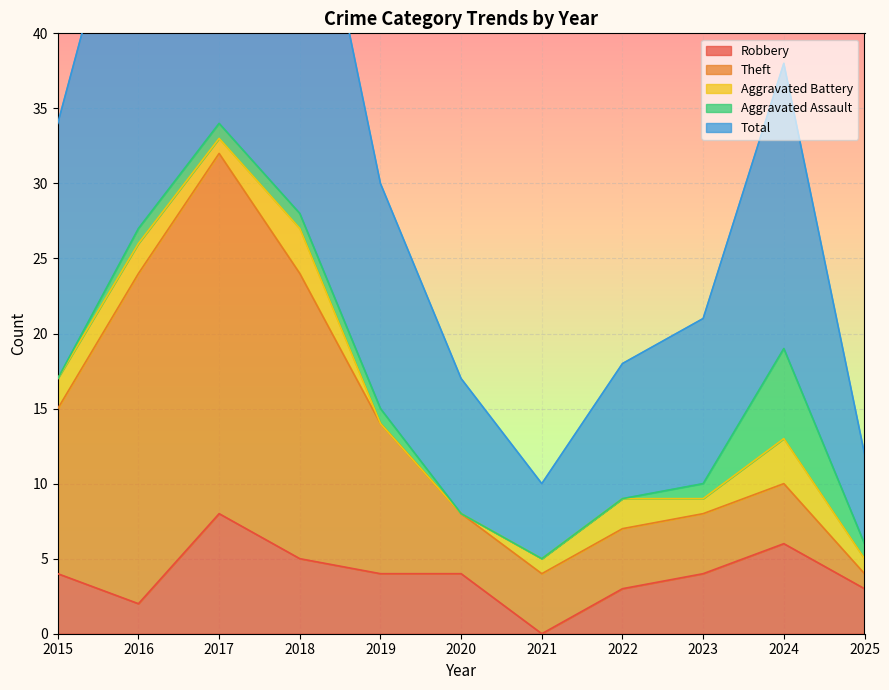

At which category does Aggravated Battery reach its first local valley?

2017